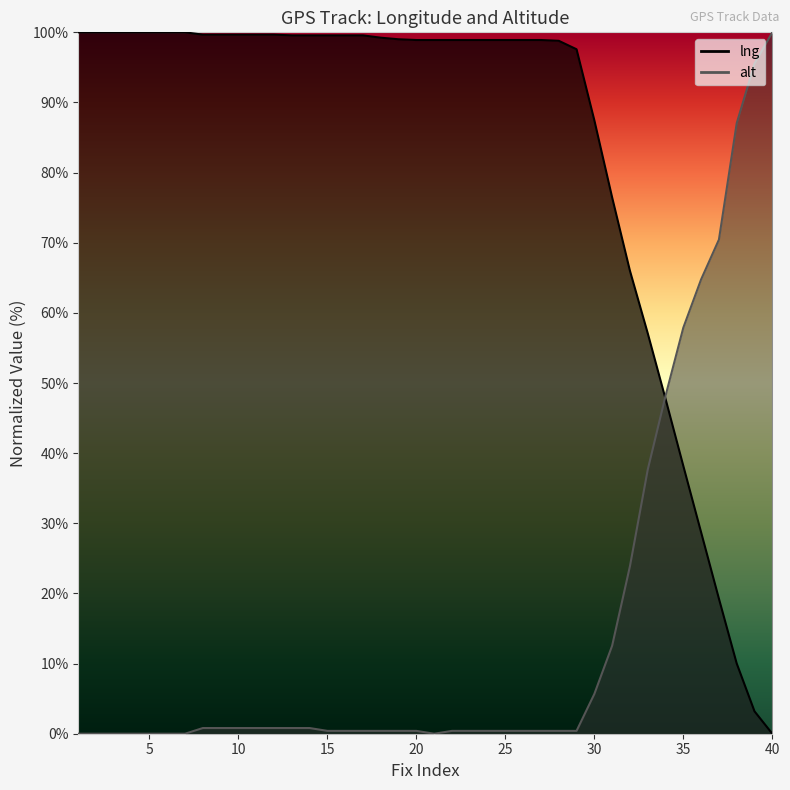

Reading left to right, extract all data points from this chart.

lng: 1=100.0	2=100.0	3=100.0	4=100.0	5=100.0	6=100.0	7=100.0	8=99.7	9=99.7	10=99.7	11=99.7	12=99.7	13=99.6	14=99.6	15=99.6	16=99.6	17=99.6	18=99.2	19=99.0	20=98.9	21=98.9	22=98.9	23=98.9	24=98.9	25=98.9	26=98.9	27=98.9	28=98.8	29=97.6	30=87.5	31=76.5	32=66.0	33=57.1	34=47.7	35=38.2	36=28.7	37=19.3	38=10.0	39=3.2	40=0.0
alt: 1=0.0	2=0.0	3=0.0	4=0.0	5=0.0	6=0.0	7=0.0	8=0.8	9=0.8	10=0.8	11=0.8	12=0.8	13=0.8	14=0.8	15=0.4	16=0.4	17=0.4	18=0.4	19=0.4	20=0.4	21=0.0	22=0.4	23=0.4	24=0.4	25=0.4	26=0.4	27=0.4	28=0.4	29=0.4	30=5.7	31=12.6	32=23.9	33=37.7	34=48.2	35=57.9	36=64.8	37=70.4	38=87.0	39=95.5	40=100.0